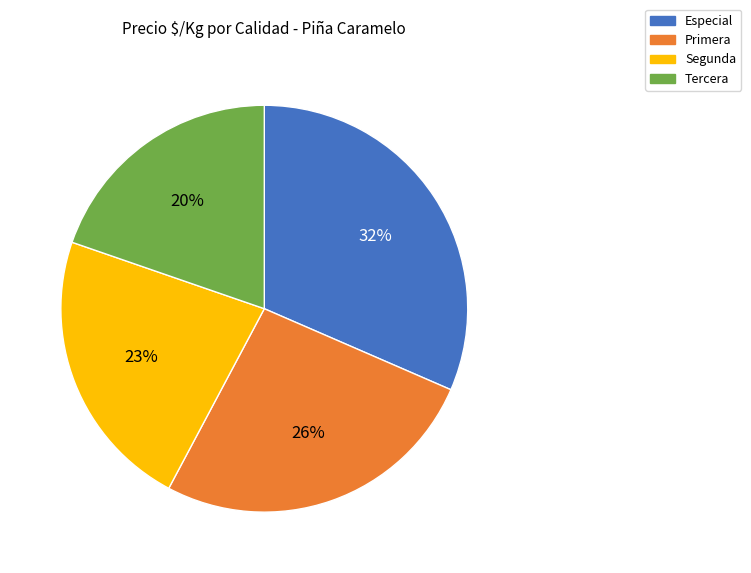

Is it true that Tercera is 35% of the pie?

False